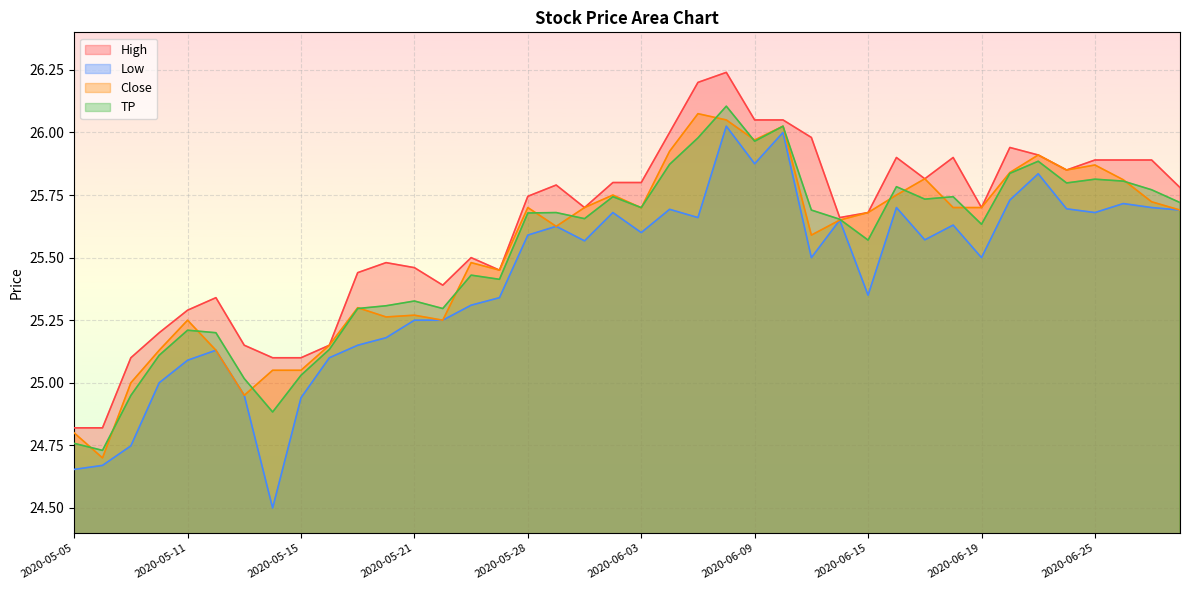

At 2020-06-02, list the series in order from smallest to largest.

Low, TP, Close, High